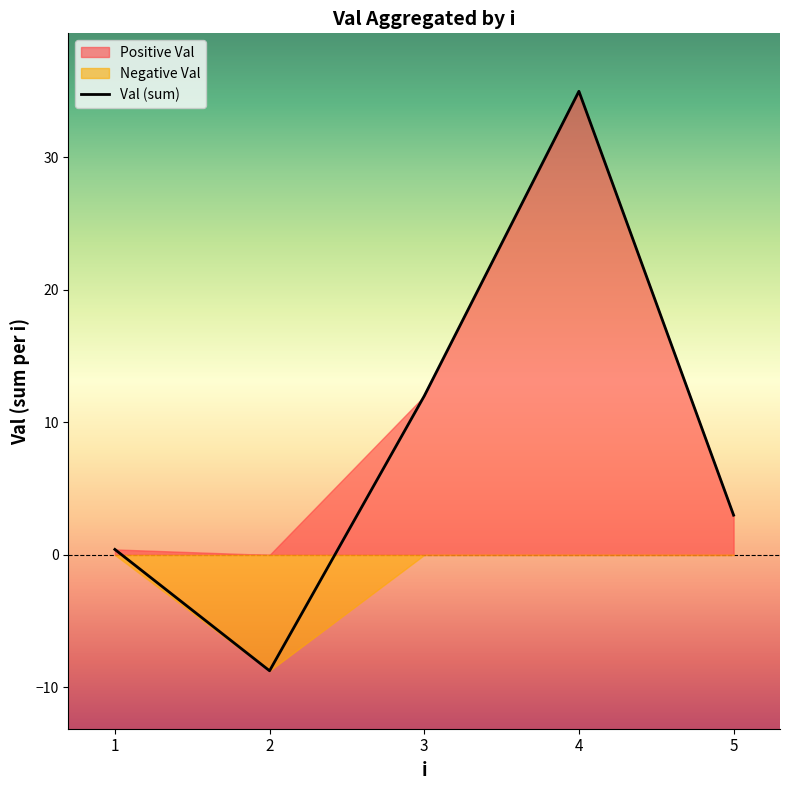

List the labels in order of Val (sum) value, largest first.

4, 3, 5, 1, 2